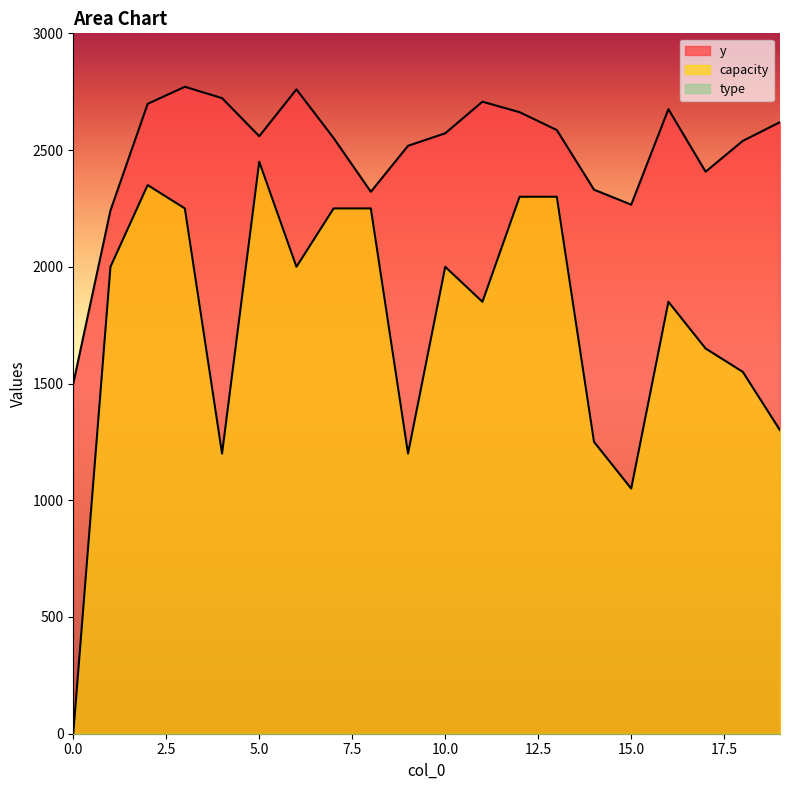

In capacity, how many points are lower than both neighbors (excluding endpoints)?

5